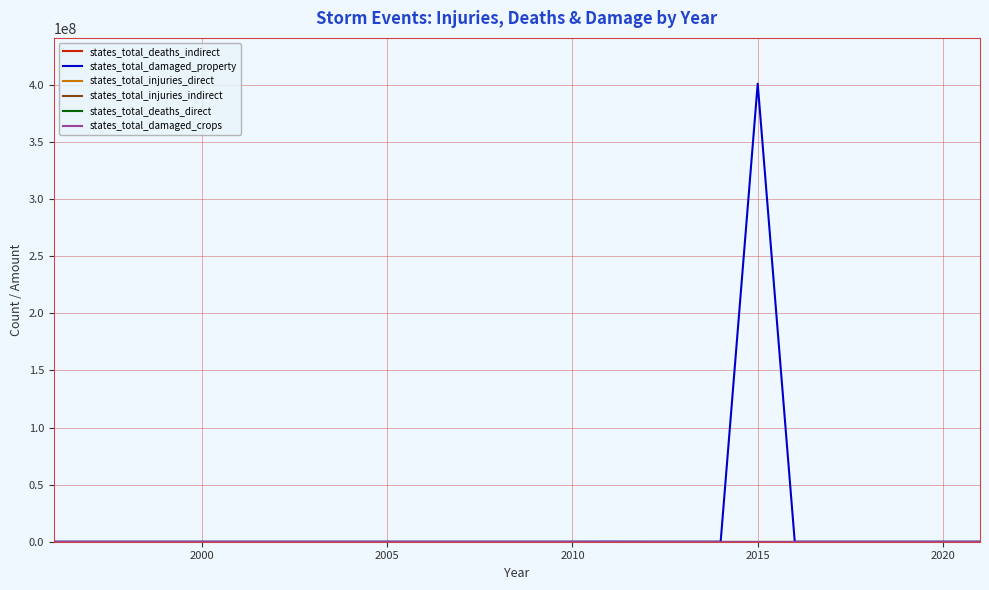

Does the chart display data point markers on the line(s)?

No